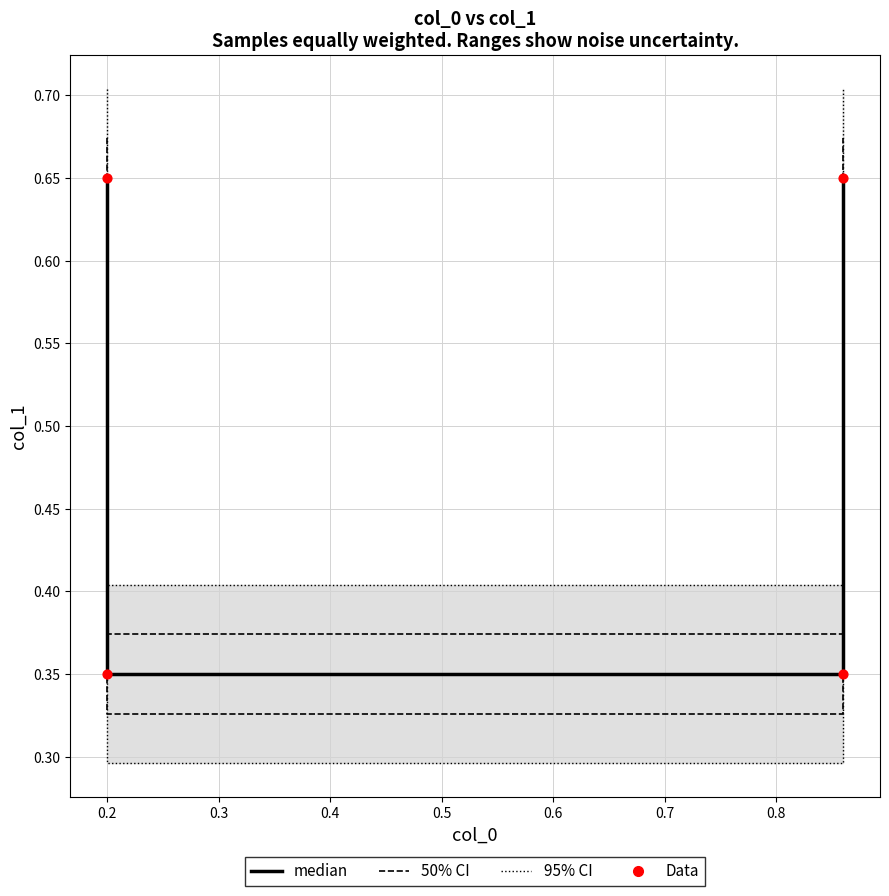

Which series has the largest total across all categories?

95% CI